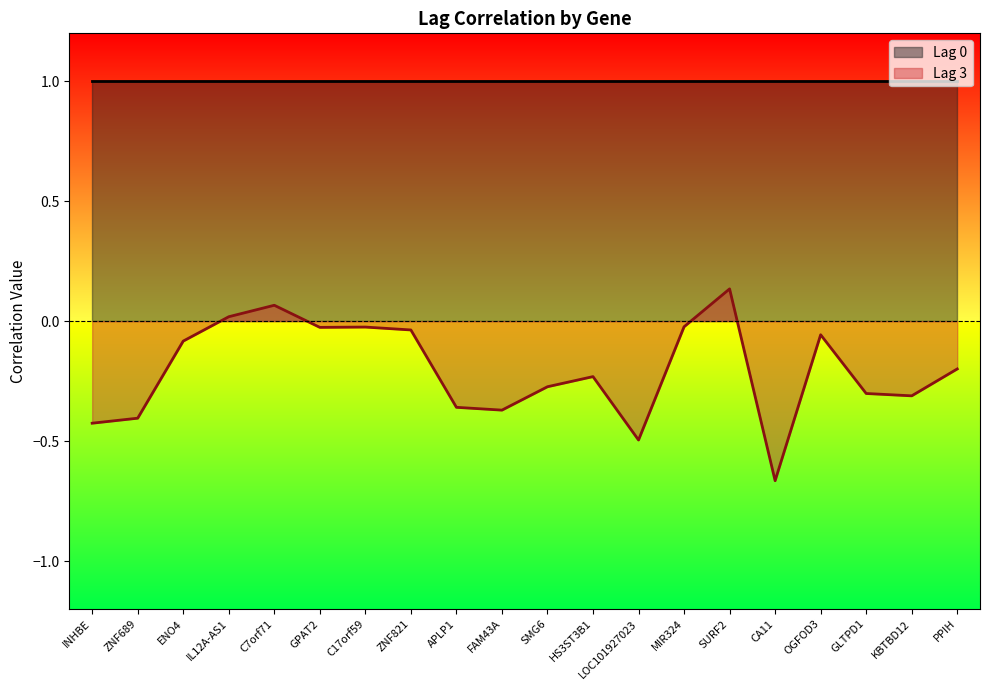

Reading left to right, extract all data points from this chart.

-0.4	-0.4	-0.1	0.0	0.1	-0.0	-0.0	-0.0	-0.4	-0.4	-0.3	-0.2	-0.5	-0.0	0.1	-0.7	-0.1	-0.3	-0.3	-0.2